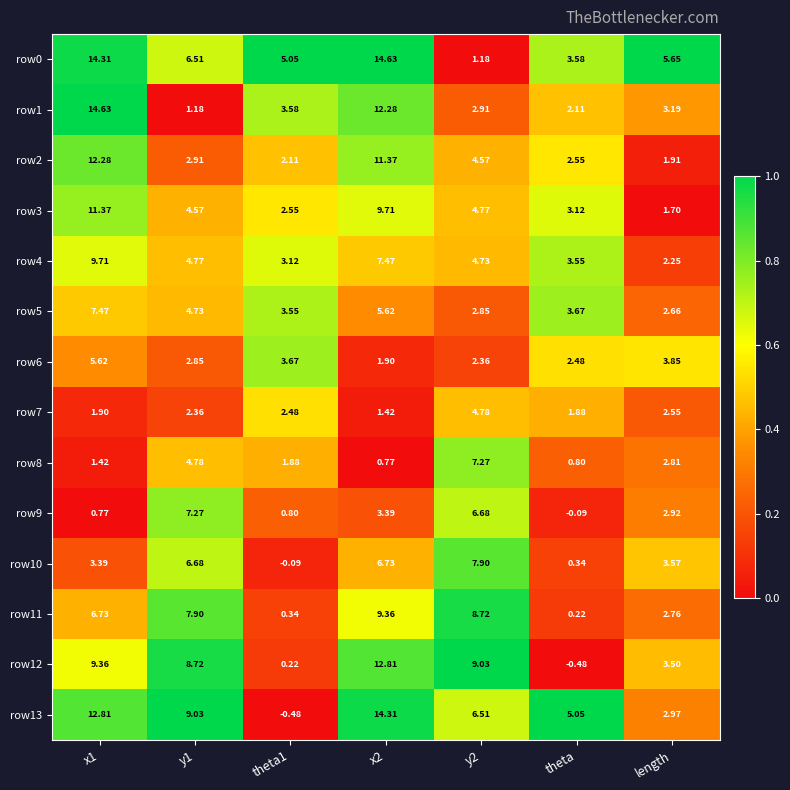

Is the value of row12 at theta1 greater than the value of row10 at x2?

No